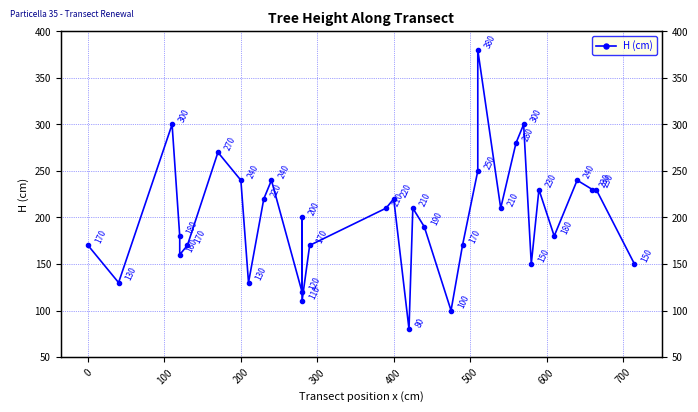

True or false: the data has more than 0 interior local peaks.

True